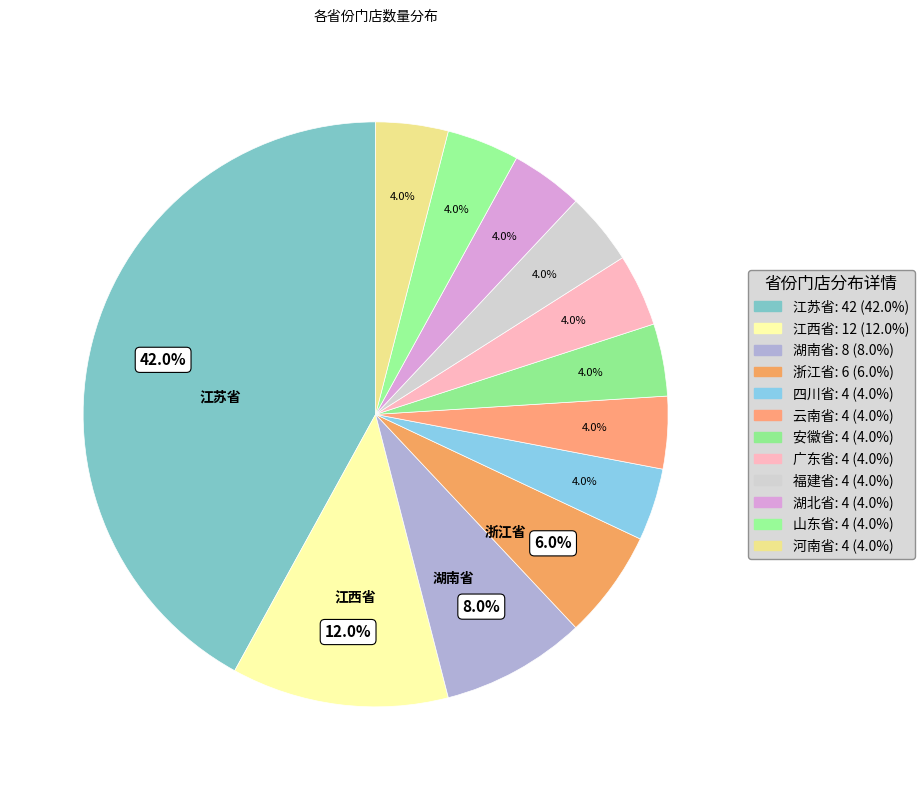

Which category has the biggest portion of the pie?

江苏省